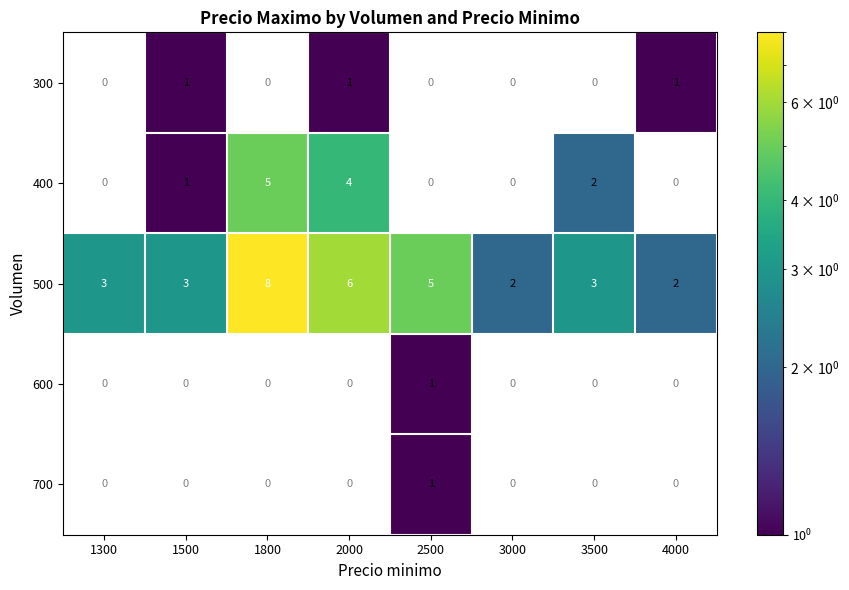

What is the average value of the 500 series?

4